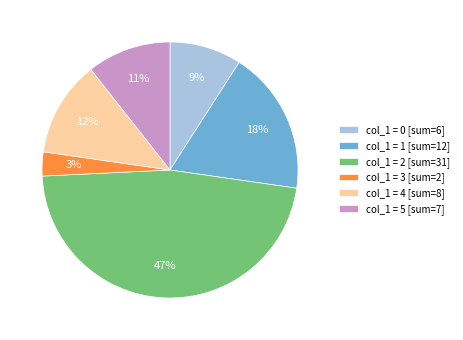

Which has a higher value, col_1 = 1 [sum=12] or col_1 = 4 [sum=8]?

col_1 = 1 [sum=12]